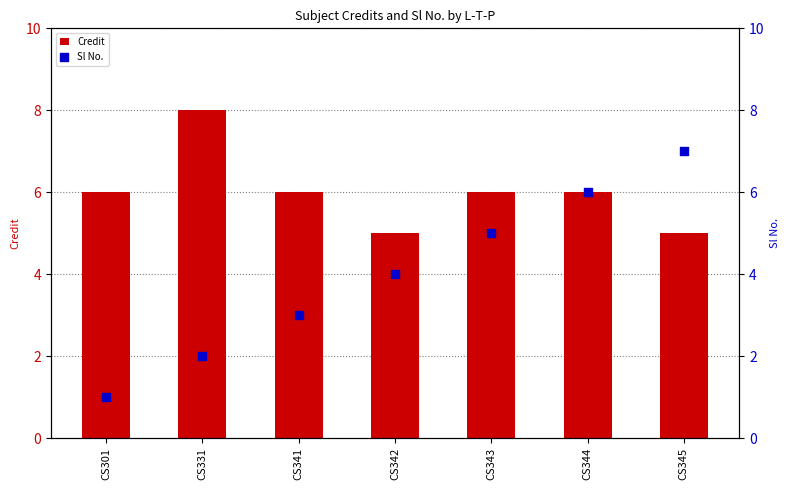

What are all the series names shown in the legend?

Credit, Sl No.